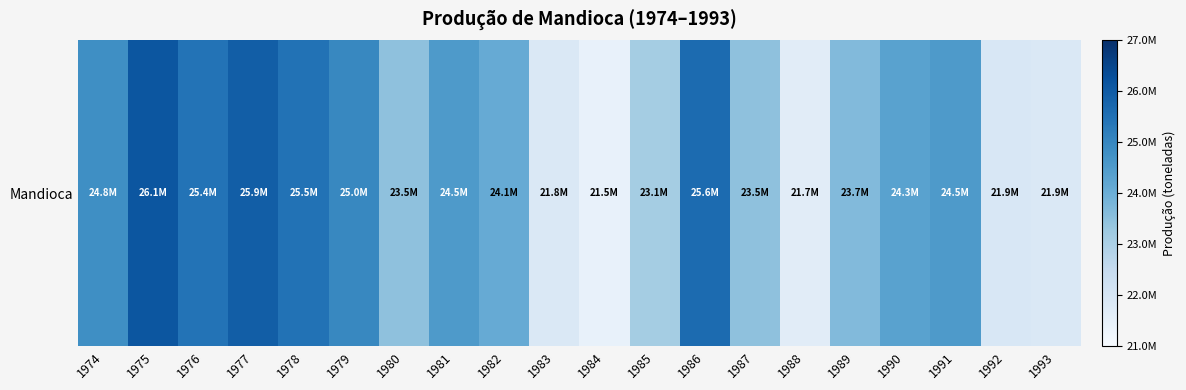

What is the difference between the maximum and minimum values?

4651392